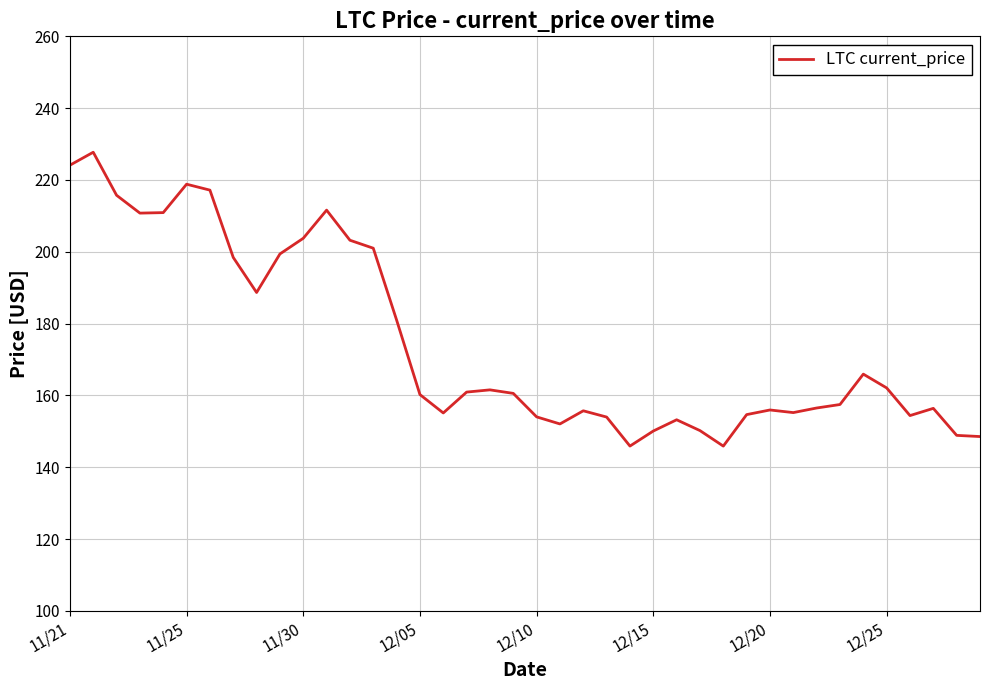

What is the smallest value displayed?

145.9